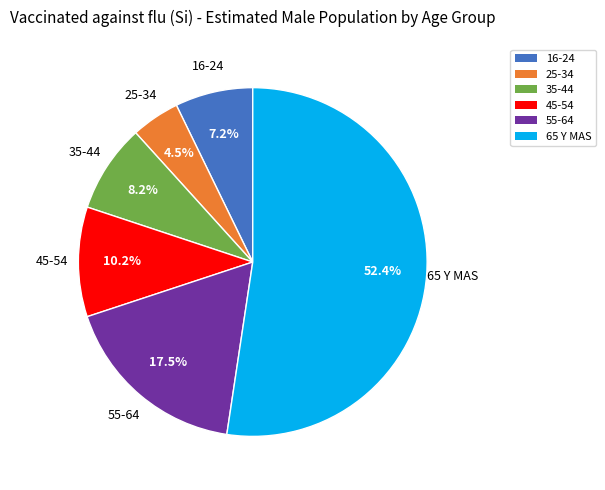

To the nearest percent, what is the combined percentage of 25-34 and 55-64?

22%